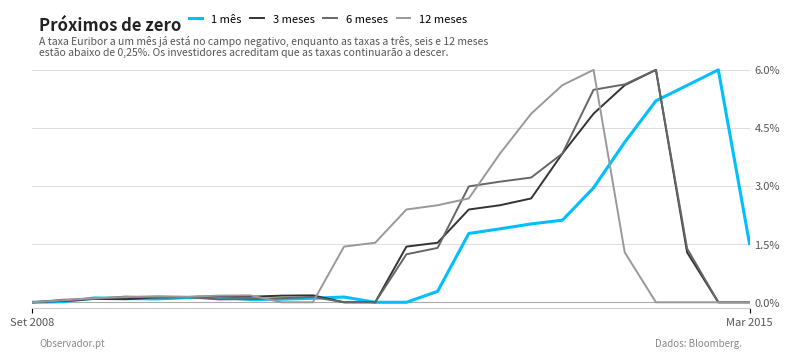

What is the highest value of the 3 meses series?

6.0